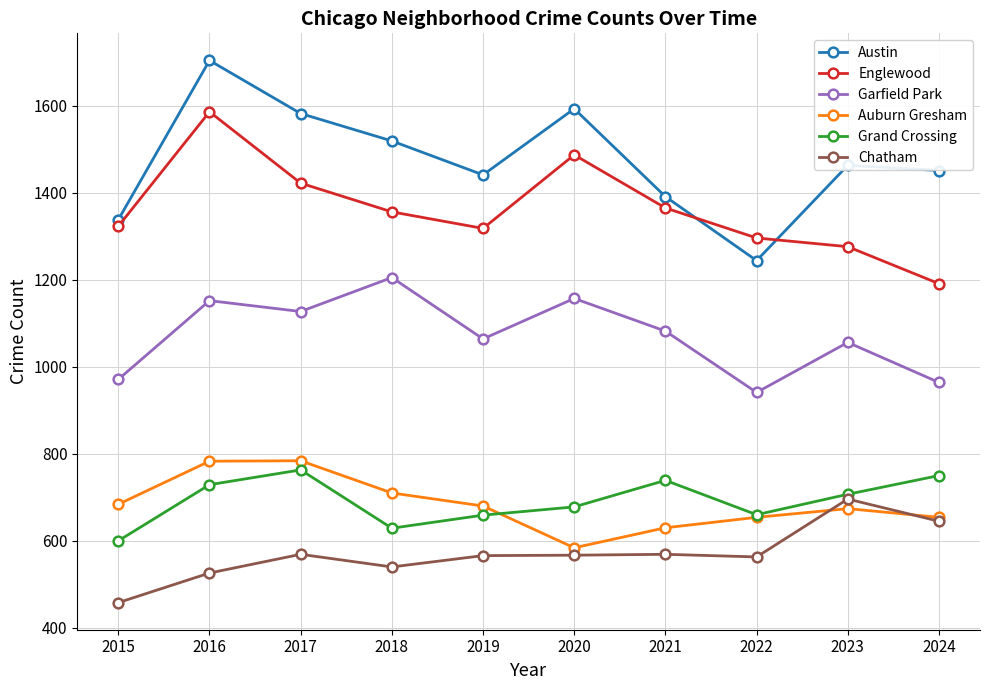

True or false: Grand Crossing and Austin cross at least once.

False